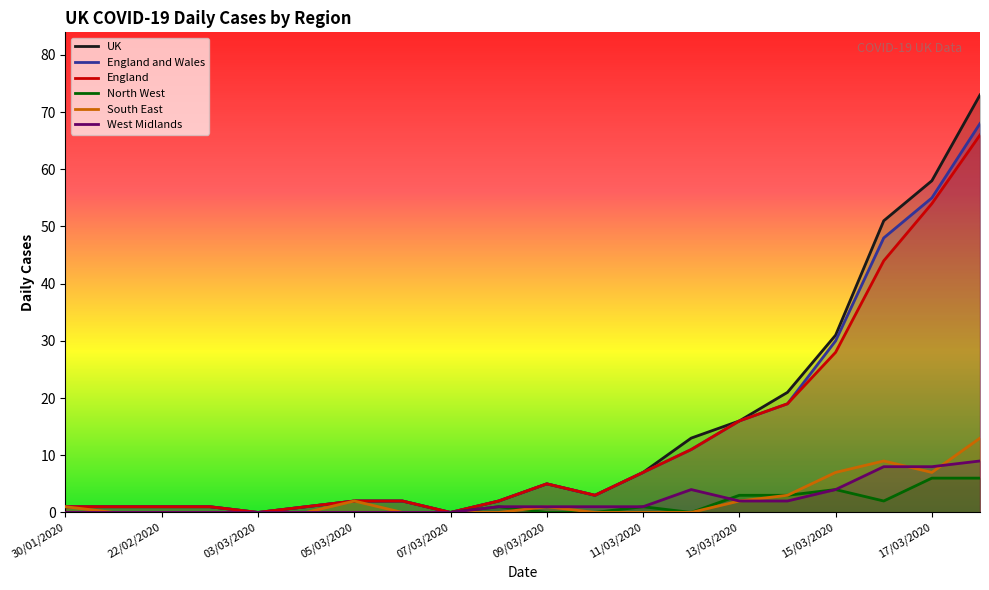

Is it true that England and Wales equals 16 at 13/03/2020?

True